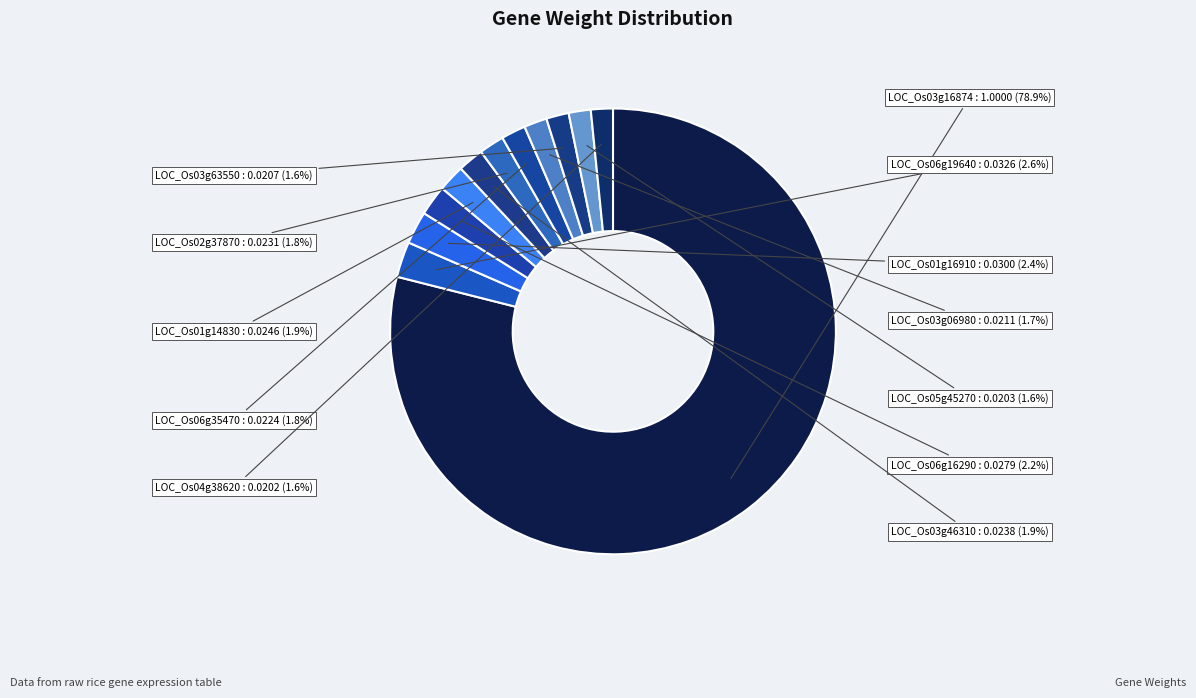

Does LOC_Os03g63550 account for over 50% of the chart?

No